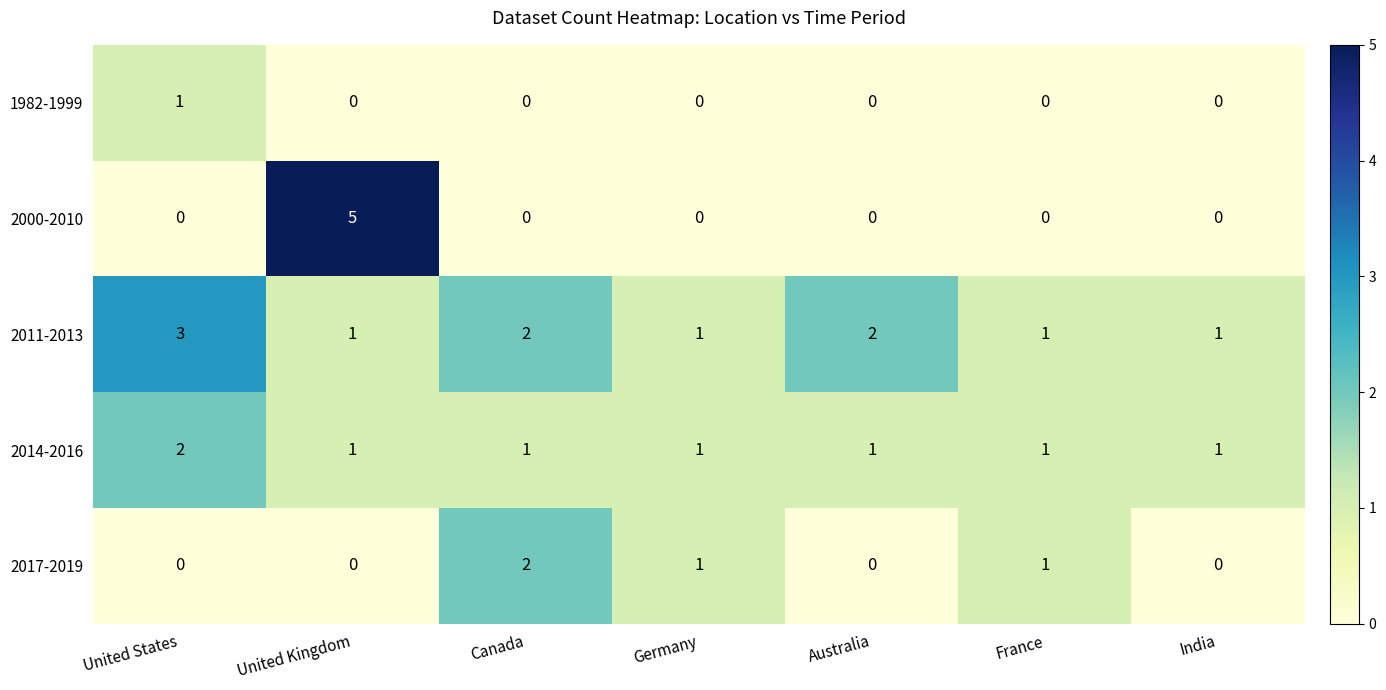

What is the difference between the highest and lowest values at Germany?

1